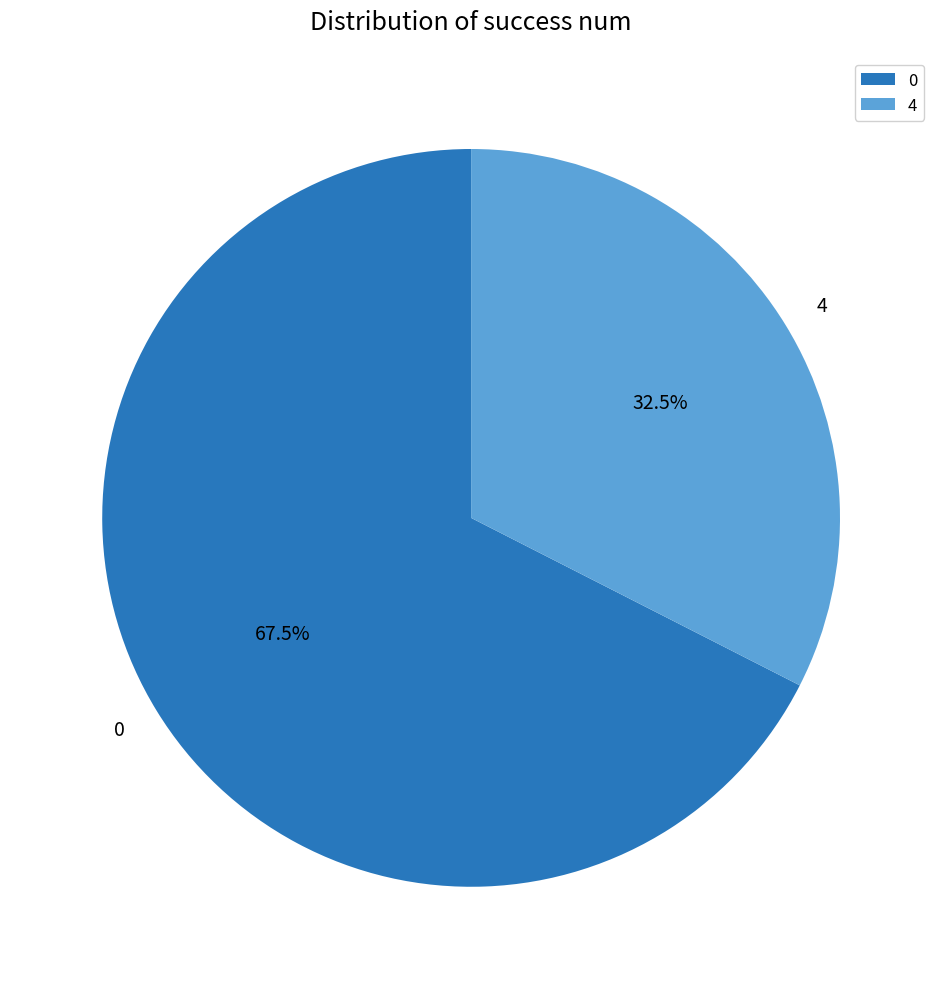

Does any single category account for the majority?

Yes